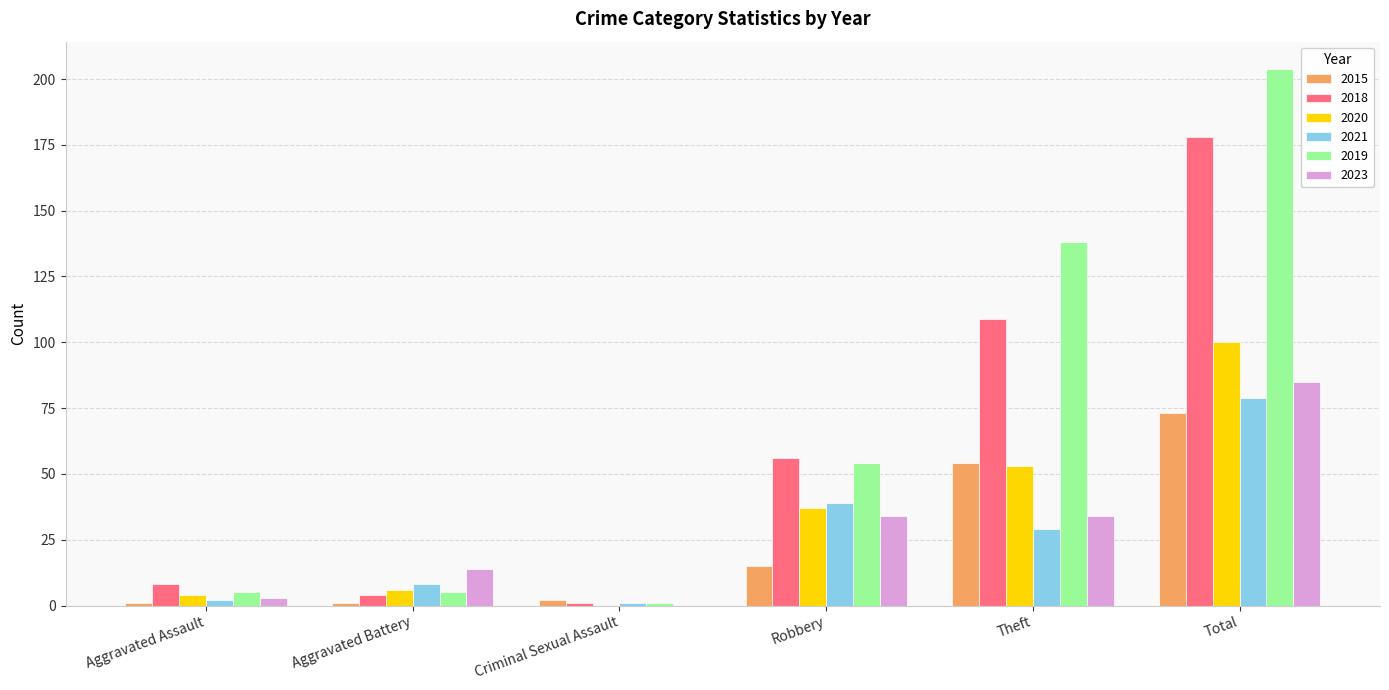

Reading left to right, list all the values displayed in this chart.

2015: 1	1	2	15	54	73
2018: 8	4	1	56	109	178
2020: 4	6	0	37	53	100
2021: 2	8	1	39	29	79
2019: 5	5	1	54	138	204
2023: 3	14	0	34	34	85